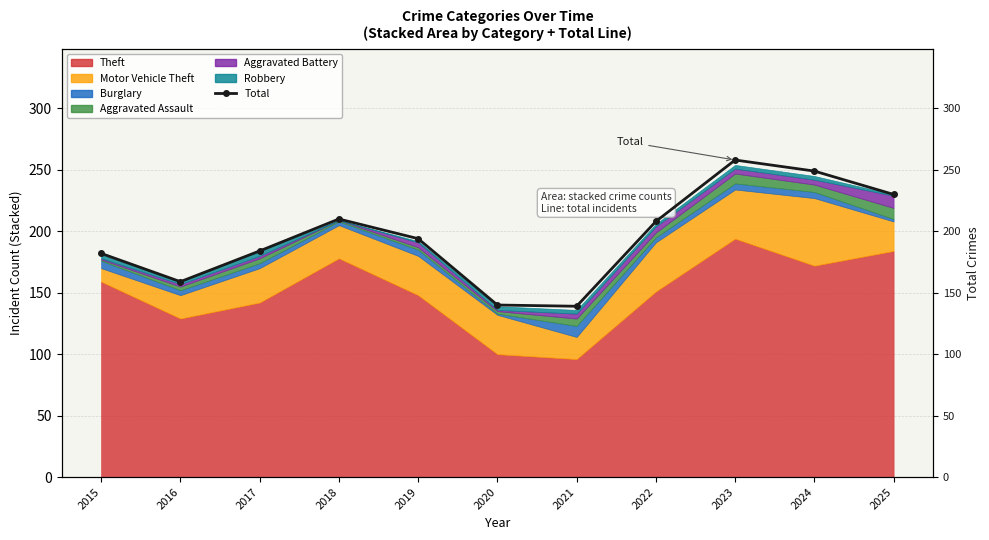

How many interior local peaks (higher than both neighbors) does the data have?

2